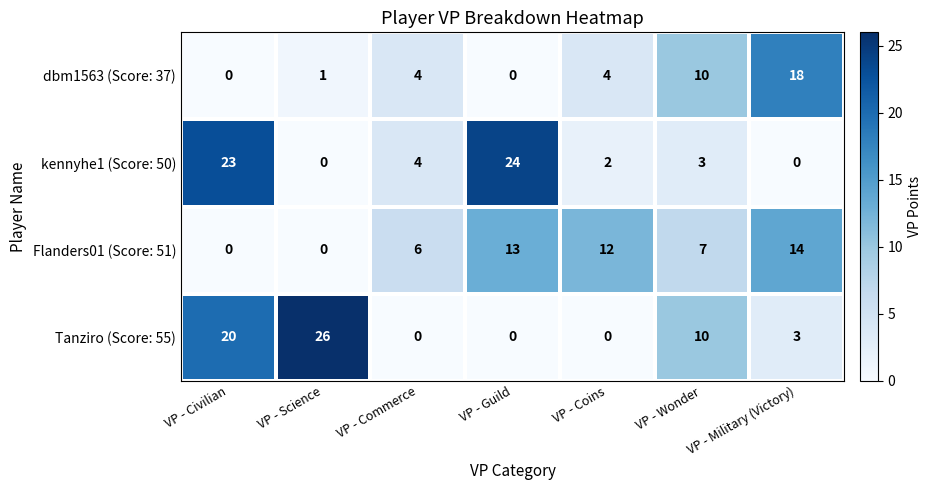

Is it true that Flanders01 (Score: 51) equals -9 at VP - Science?

False